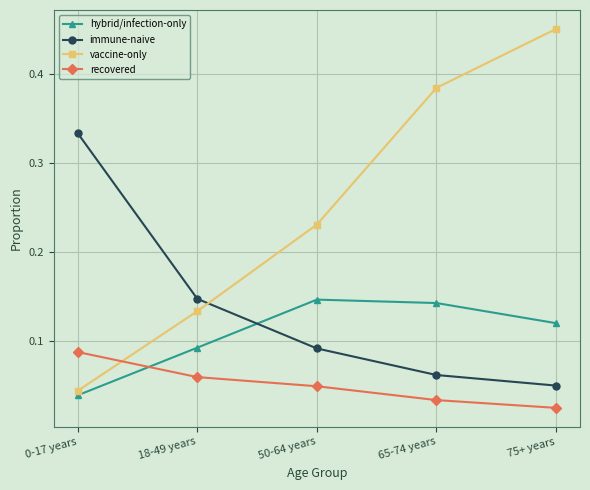

How many immune-naive values are between 0 and 1?

5